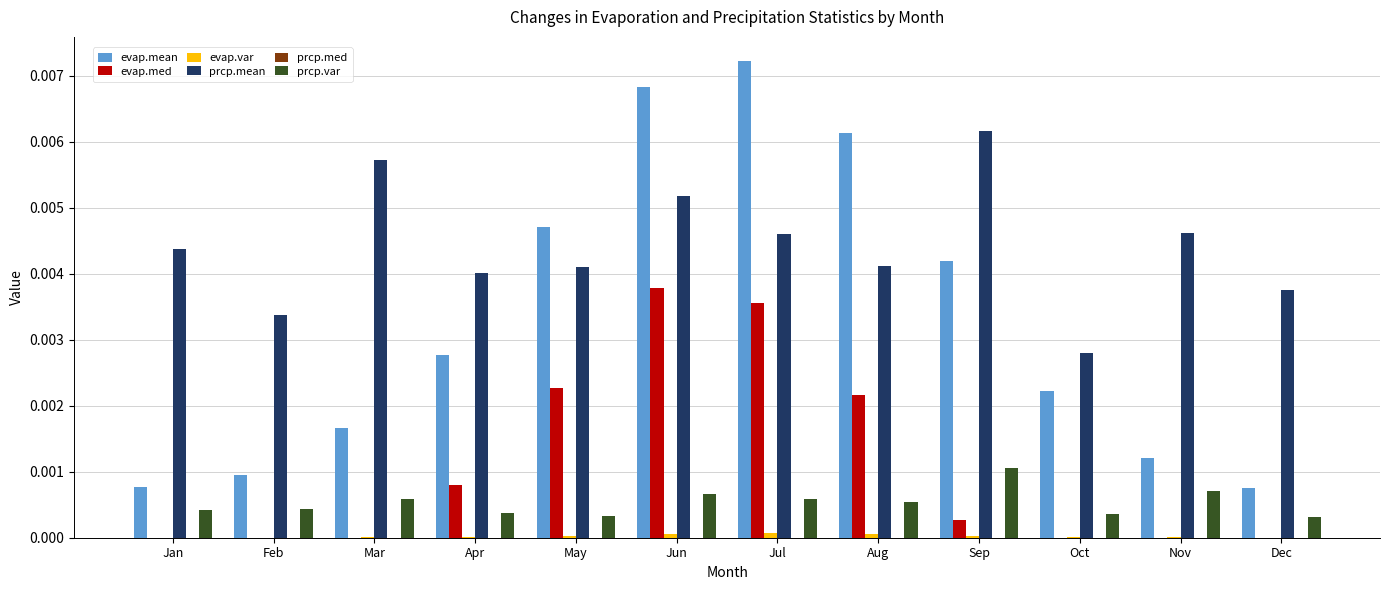

Which series changed the most between May and Dec?

evap.mean